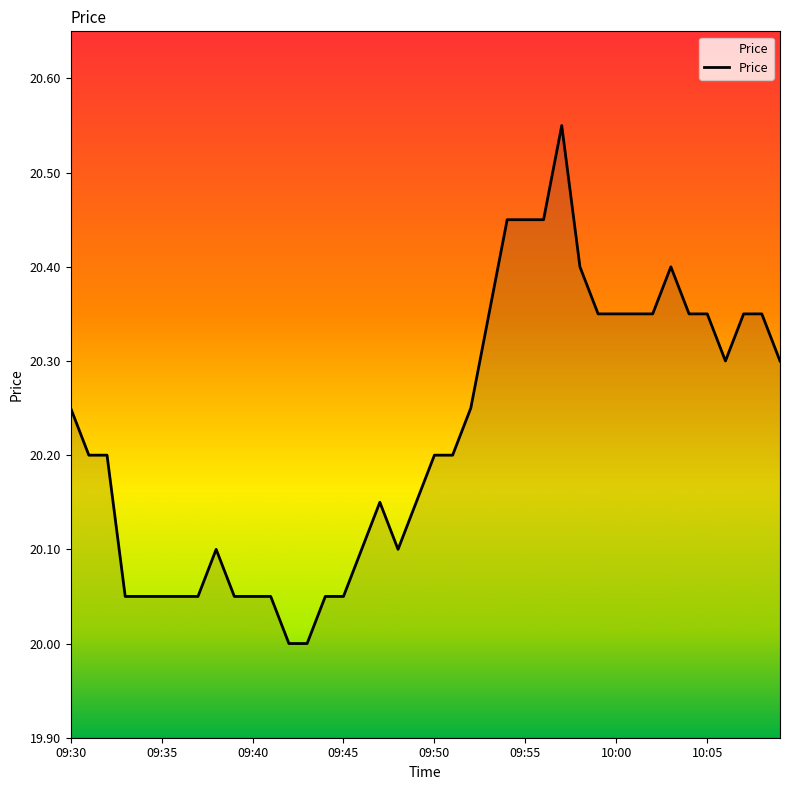

What is the minimum value shown in the chart?

20.0